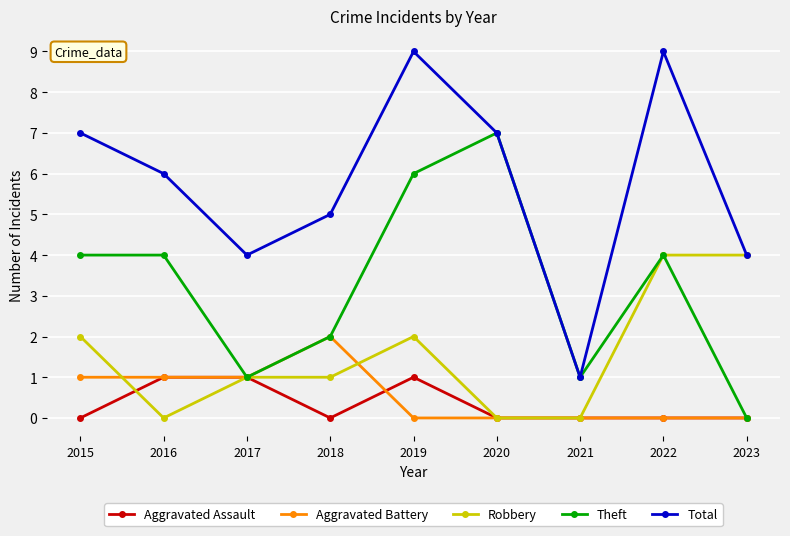

Which series has the largest range (max minus min)?

Total